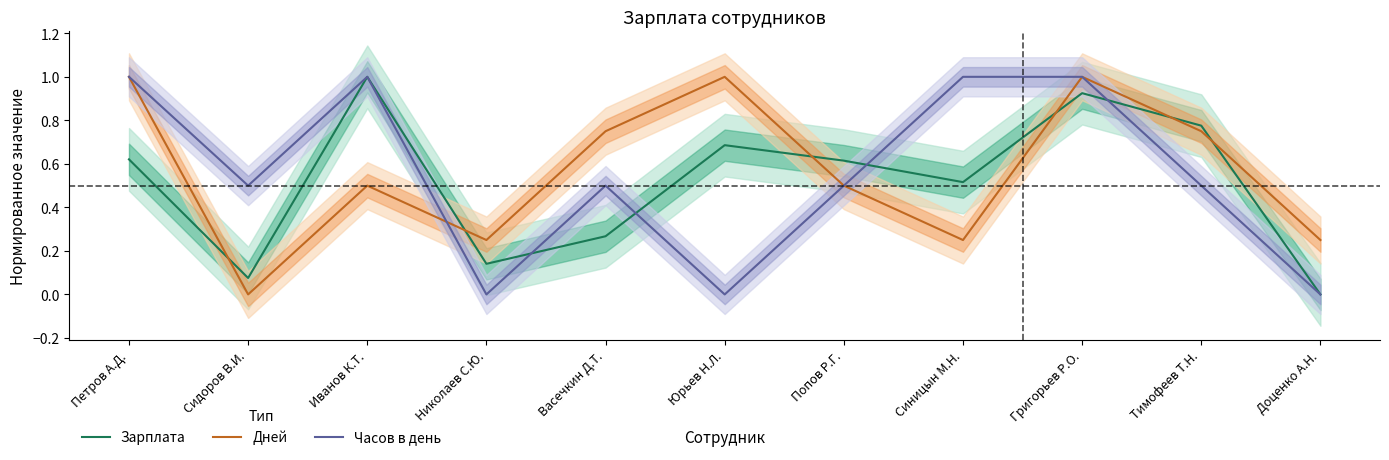

What is the difference between the Зарплата values at Григорьев Р.О. and Сидоров В.И.?

0.8